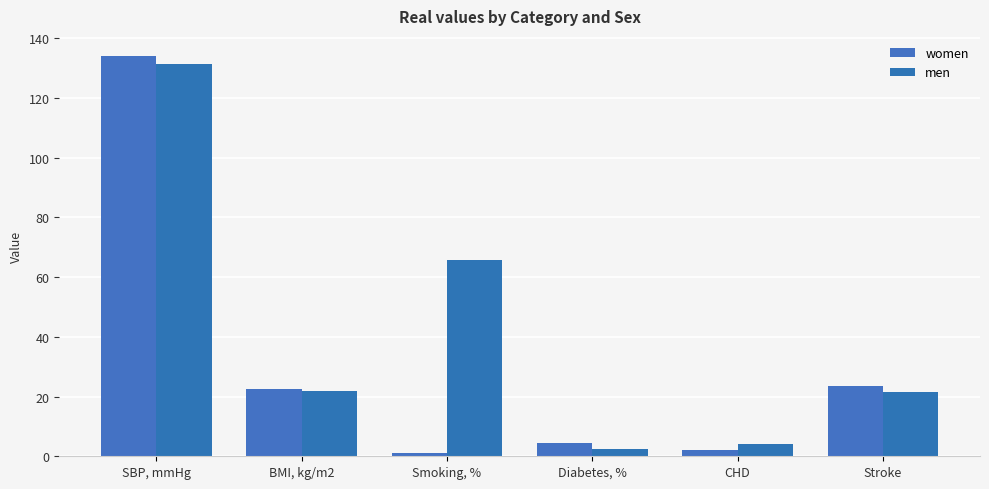

How many bars are there in each group?

2